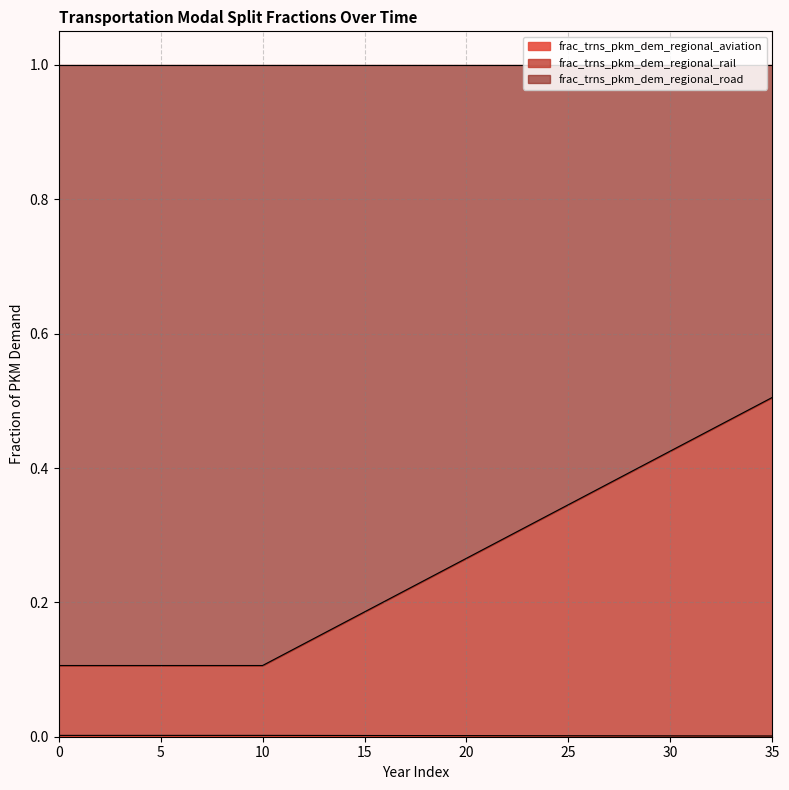

How many frac_trns_pkm_dem_regional_aviation values are between 0 and 1?

36